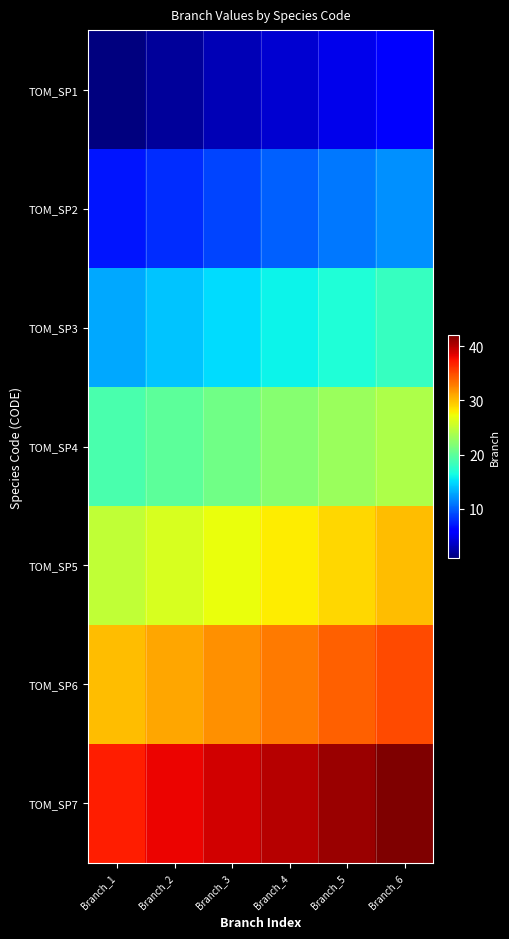

At which category is the sum across all series the highest?

Branch_6